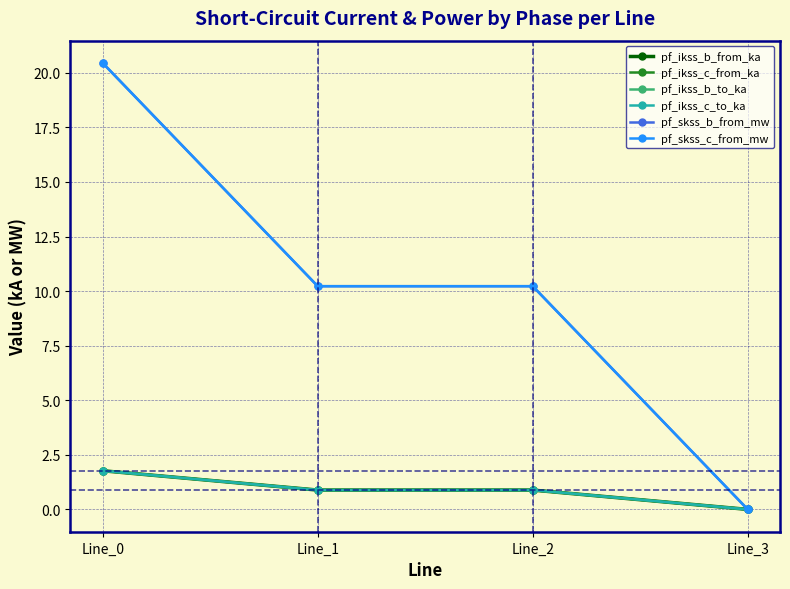

True or false: pf_ikss_c_to_ka has a value of 0.9 at Line_3.

False